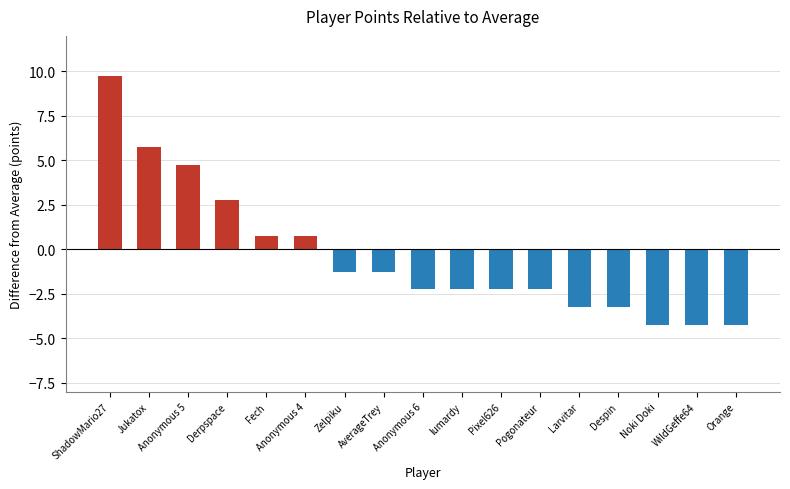

Reading left to right, extract all data points from this chart.

ShadowMario27=9.8	Jukatox=5.8	Anonymous 5=4.8	Derpspace=2.8	Fech=0.8	Anonymous 4=0.8	Zelpiku=-1.2	AverageTrey=-1.2	Anonymous 6=-2.2	lumardy=-2.2	Pixel626=-2.2	Pogonateur=-2.2	Larvitar=-3.2	Despin=-3.2	Noki Doki=-4.2	WildGeffe64=-4.2	Orange=-4.2